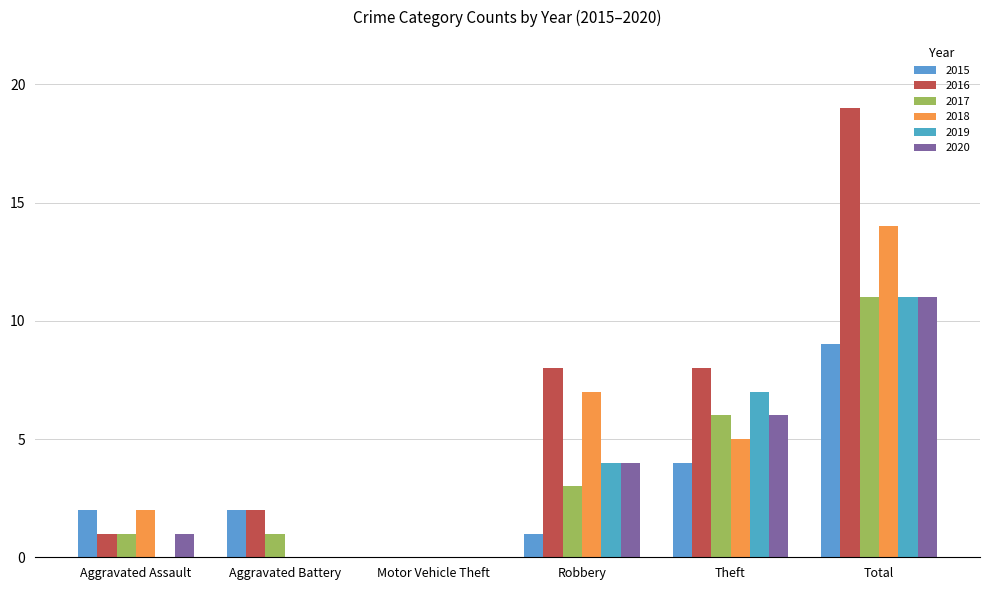

Which series has the largest range (max minus min)?

2016